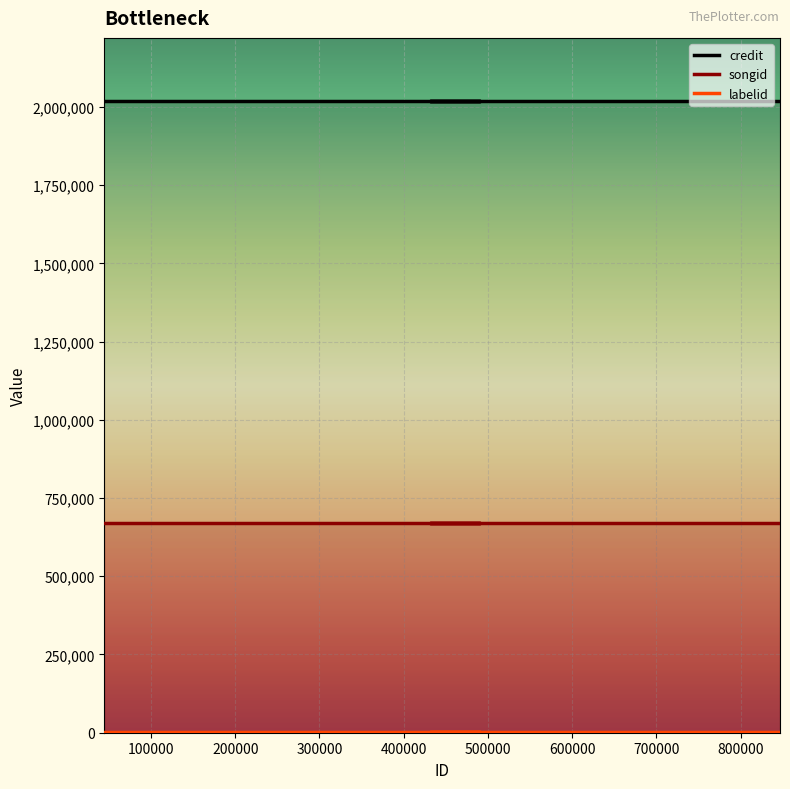

True or false: songid has more than 0 interior local peaks.

False